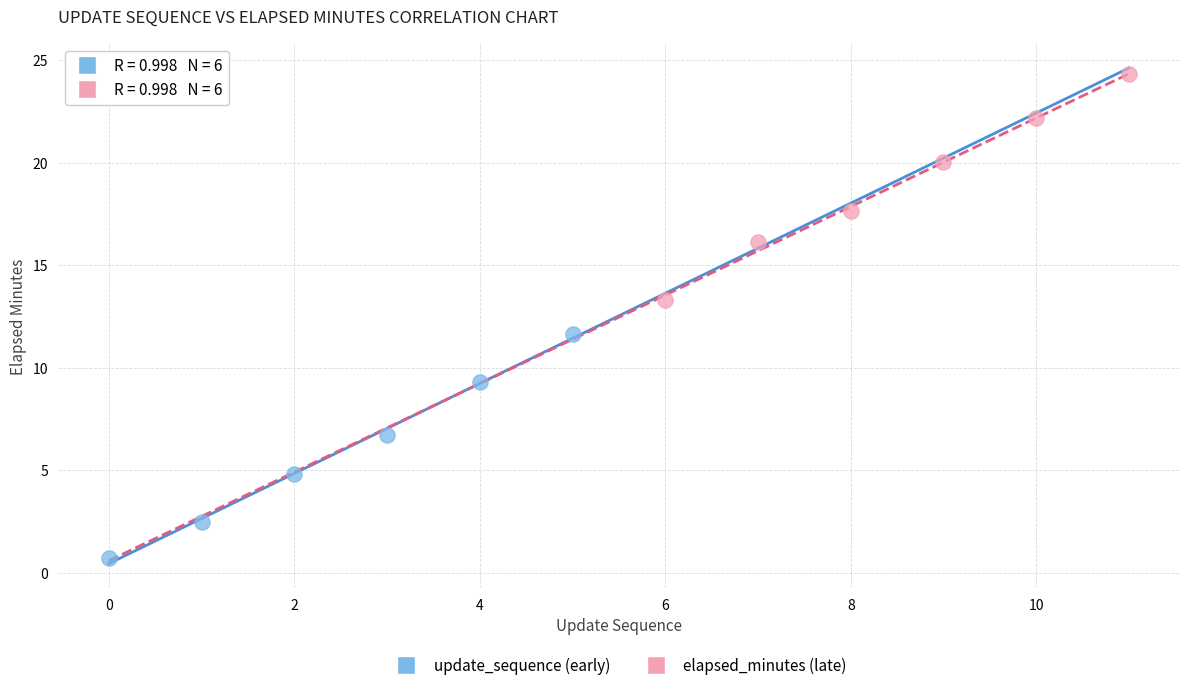

Which series reaches the maximum Y coordinate?

elapsed_minutes (late)